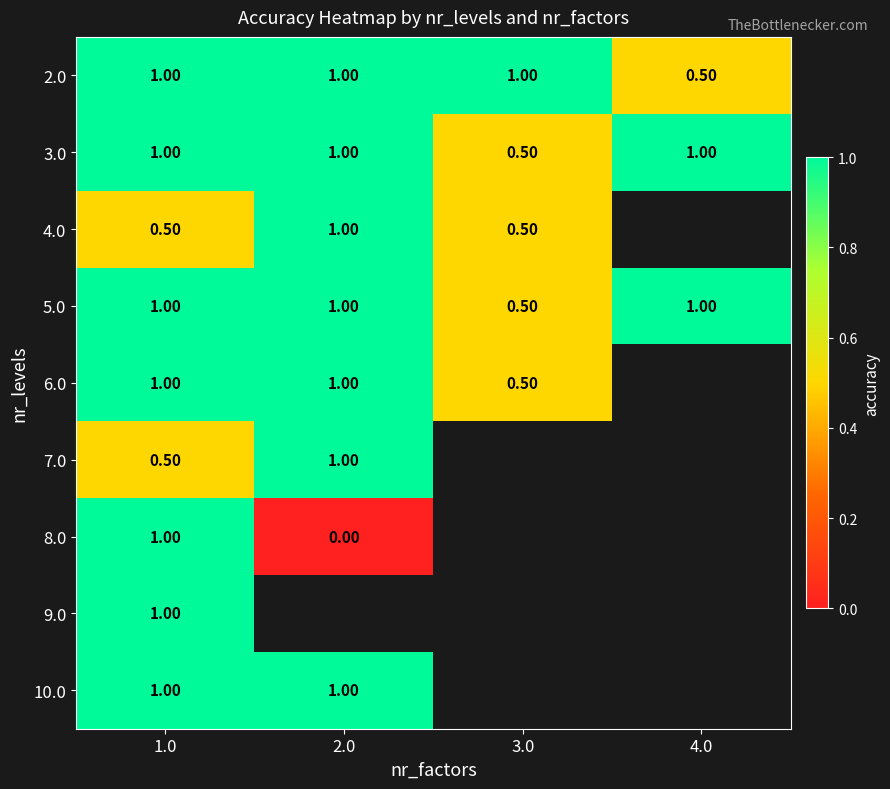

Which has a higher value, 4.0 or 2.0?

2.0